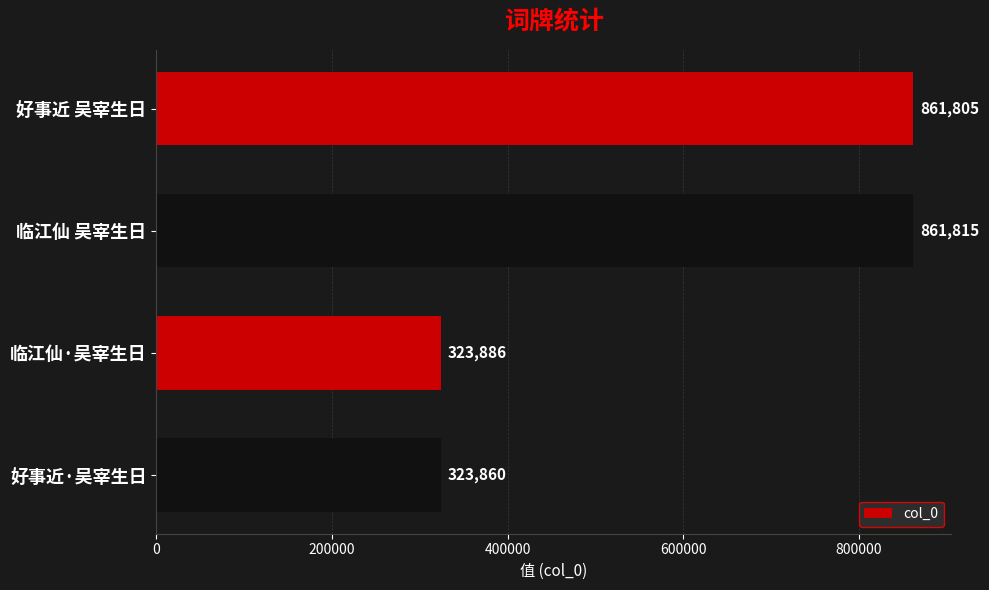

What is the sum of all values?

2371366